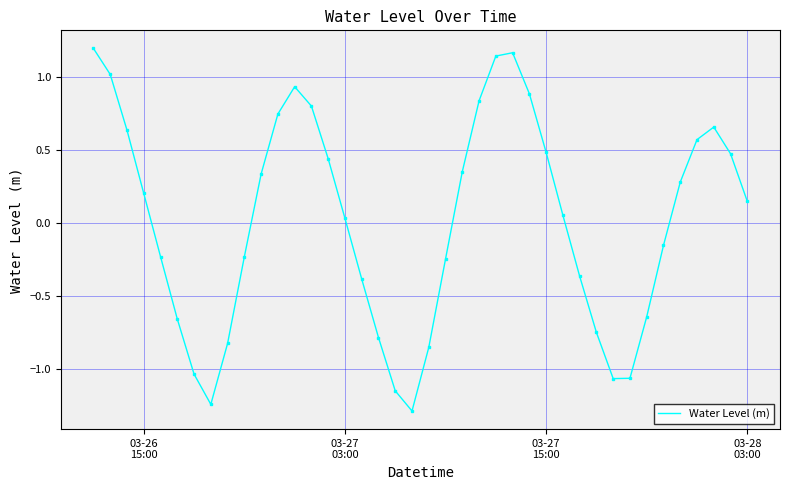

What is the smallest value displayed?

-1.3